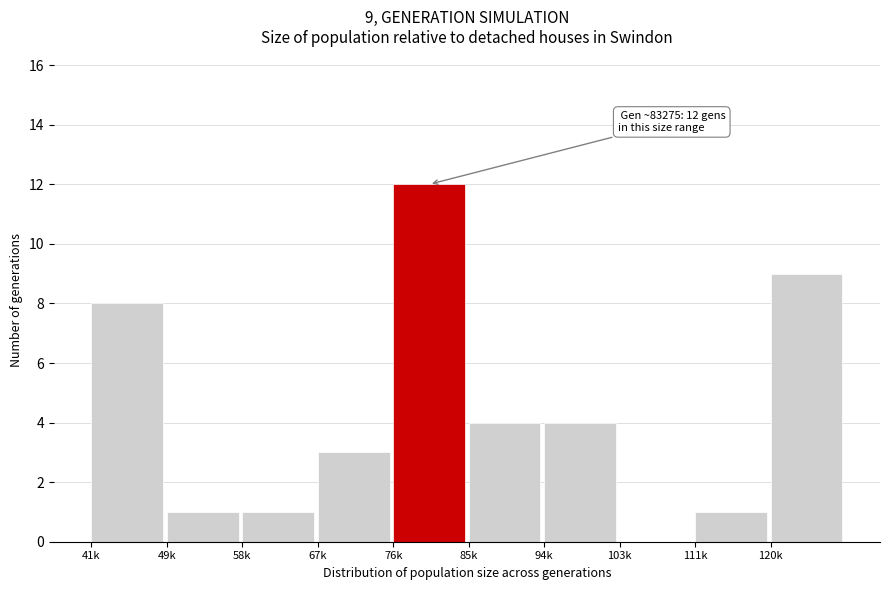

Reading right to left, extract all data points from this chart.

120k=9	111k=1	103k=0	94k=4	85k=4	76k=12	67k=3	58k=1	49k=1	41k=8